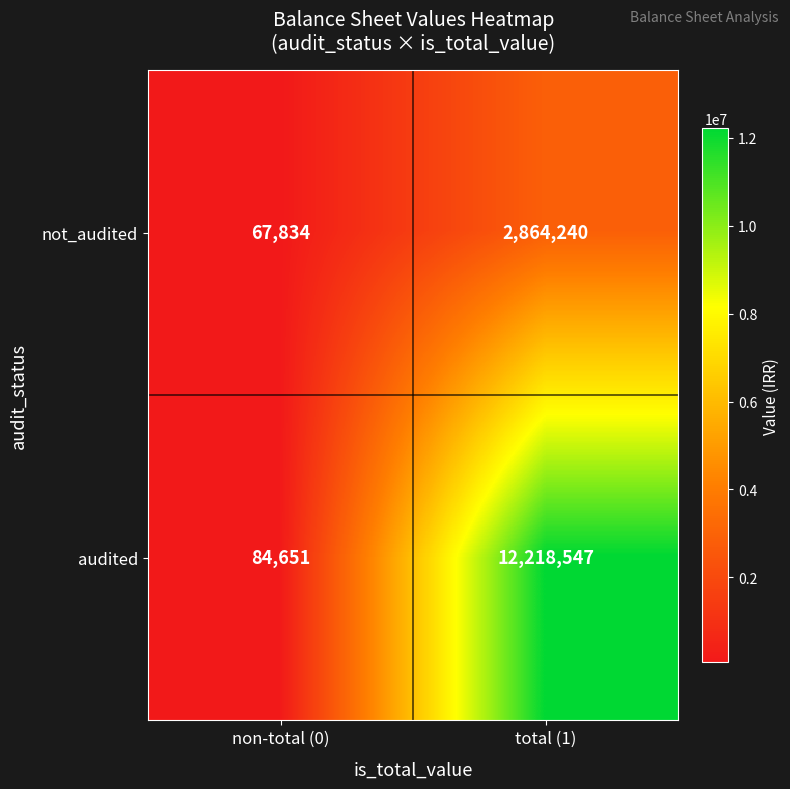

What is the approximate value of not_audited at total (1), to the nearest 100?

2864200